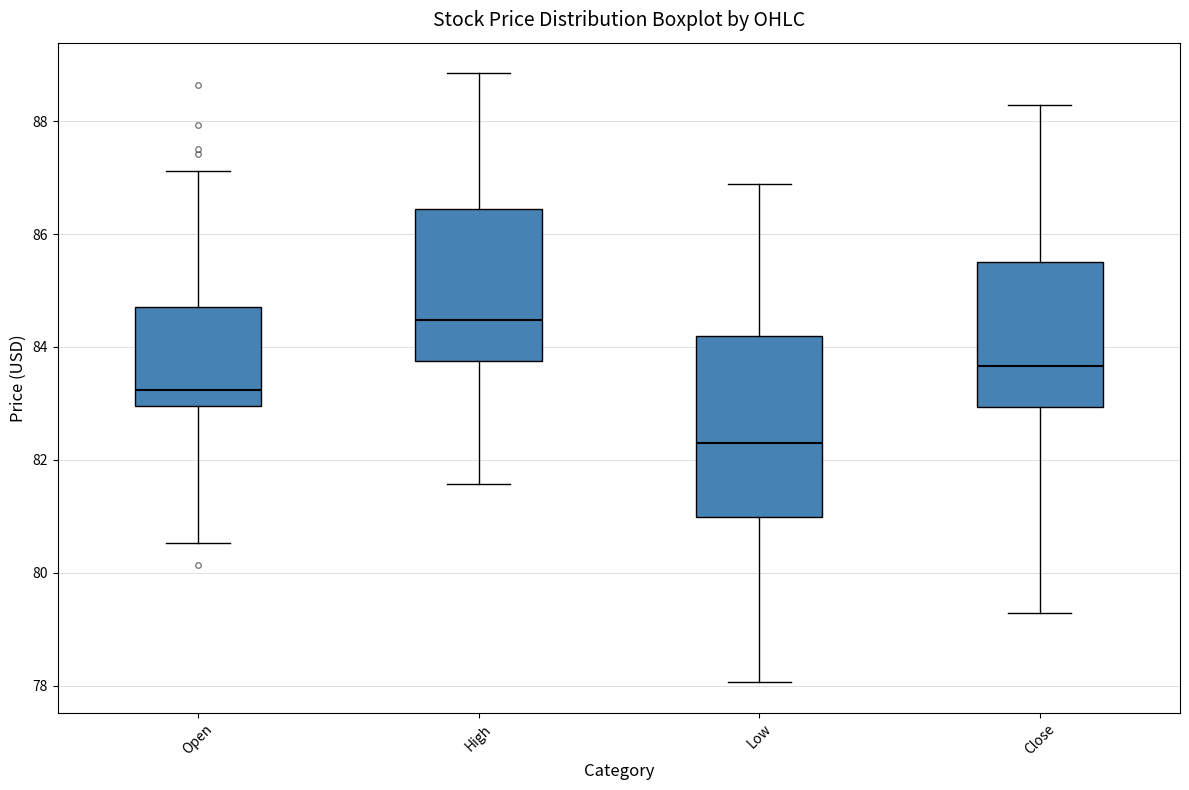

Reading left to right, transcribe this box plot: for each box, give where its median line is, the range the box spans, and where its two whiskers end, as read against the y-axis. The values are not printed on the chart, so give them approximately, as read against the axis.

Open: median 83.2, box 83.0 to 84.6, whiskers 80.6 to 87.2
High: median 84.4, box 83.8 to 86.4, whiskers 81.6 to 88.8
Low: median 82.4, box 81.0 to 84.2, whiskers 78.0 to 86.8
Close: median 83.6, box 83.0 to 85.6, whiskers 79.2 to 88.2